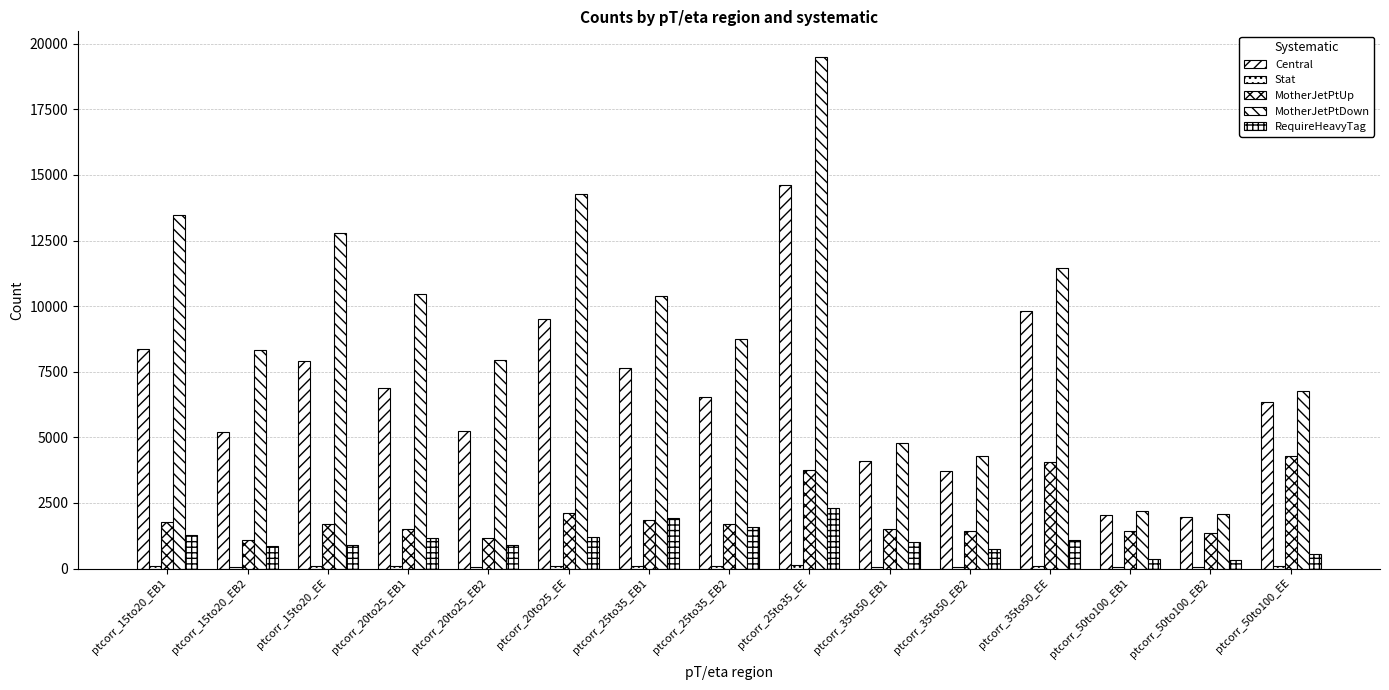

Count the number of categories in the chart.

15